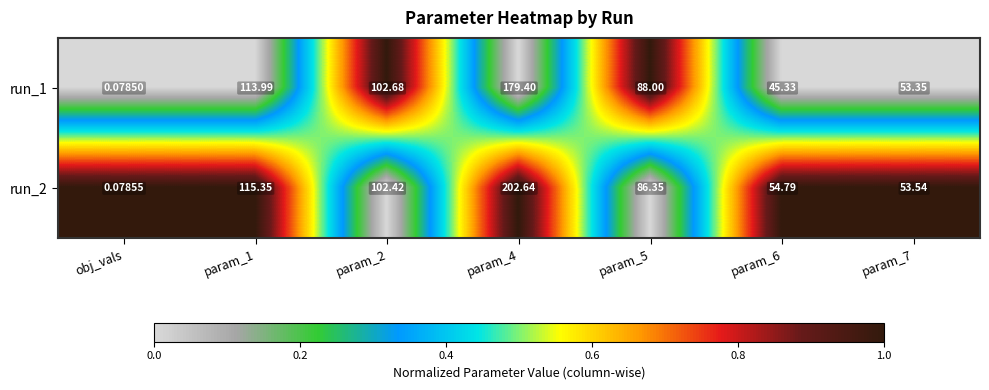

How many series are shown in this chart?

2